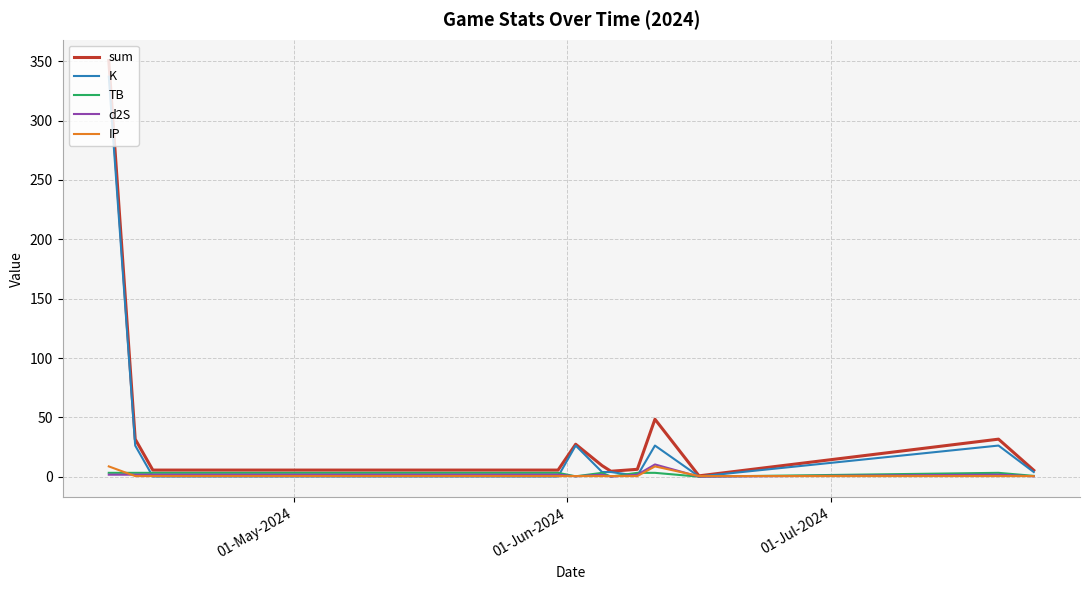

What is the greatest value displayed?

350.7